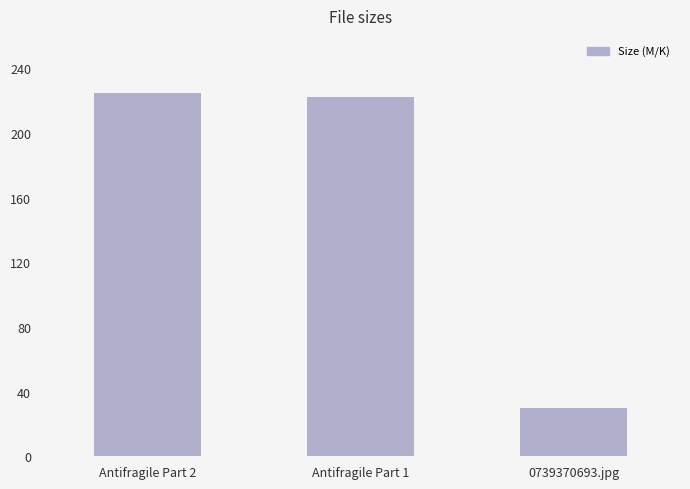

What is the label of the 2nd bar from the left?

Antifragile Part 1